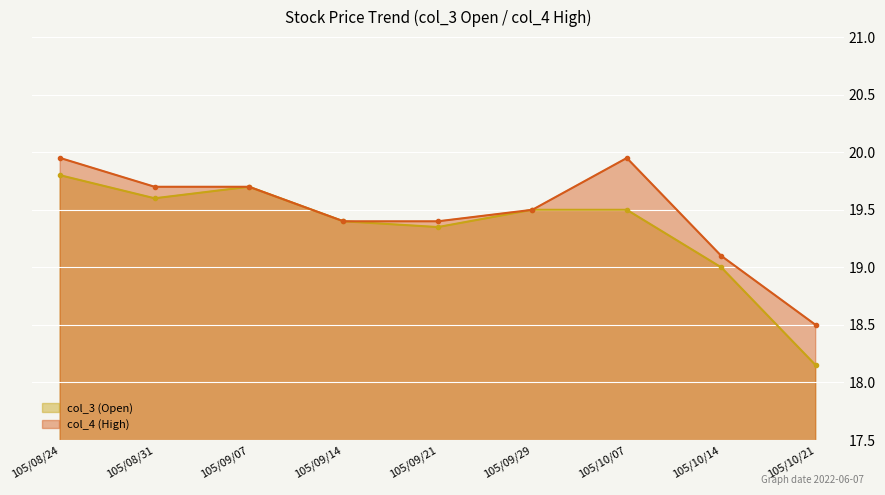

Between 105/10/21 and 105/09/14, which is larger?

105/09/14